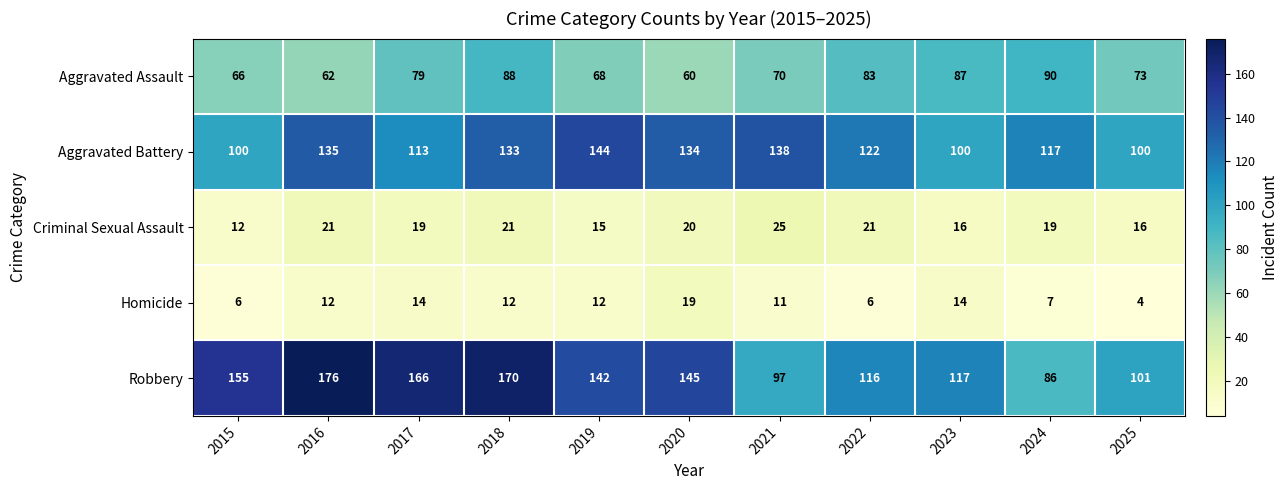

List the series in order of their peak value, lowest first.

Homicide, Criminal Sexual Assault, Aggravated Assault, Aggravated Battery, Robbery